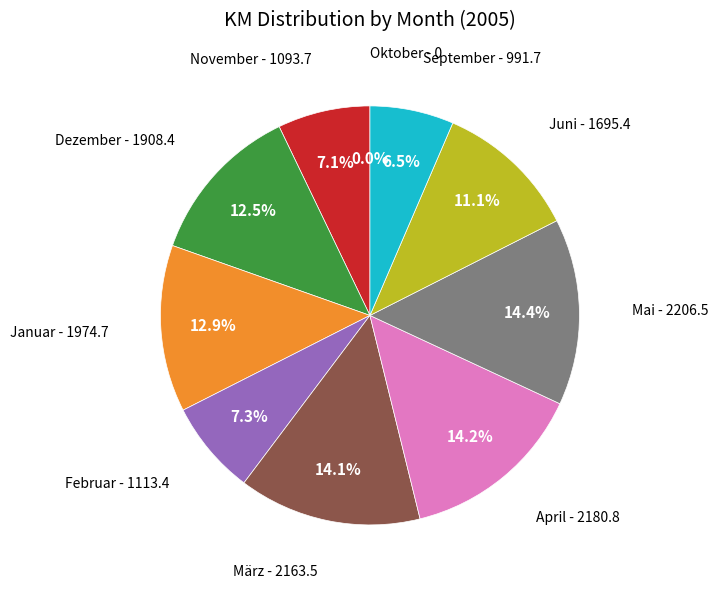

True or false: Mai accounts for 21% of the total.

False